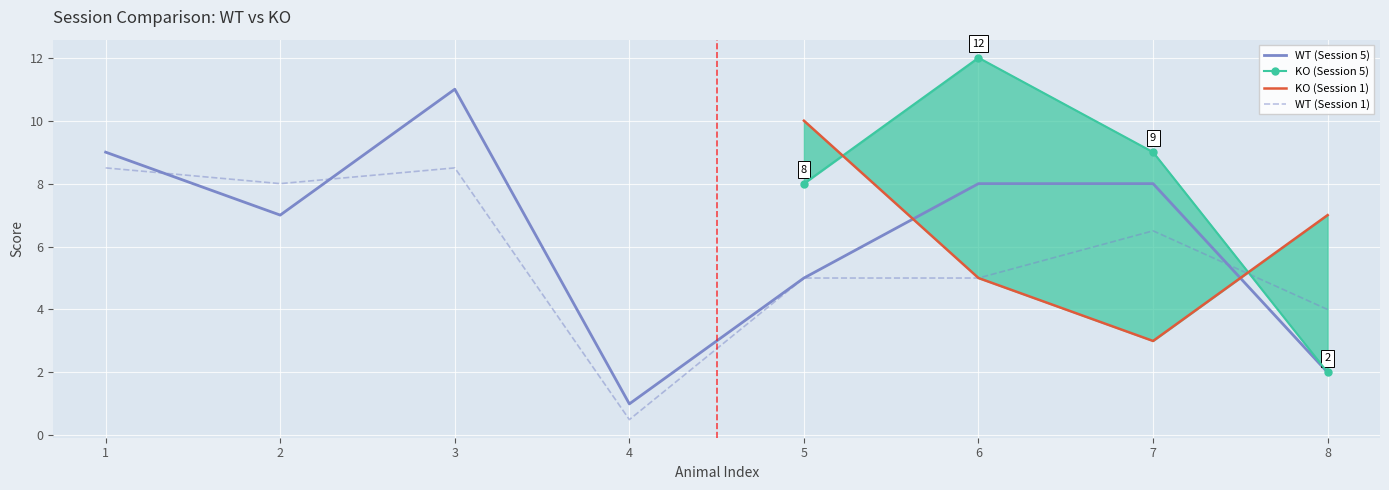

What is the sum of the WT (Session 1) values at 3 and 7?

15.0